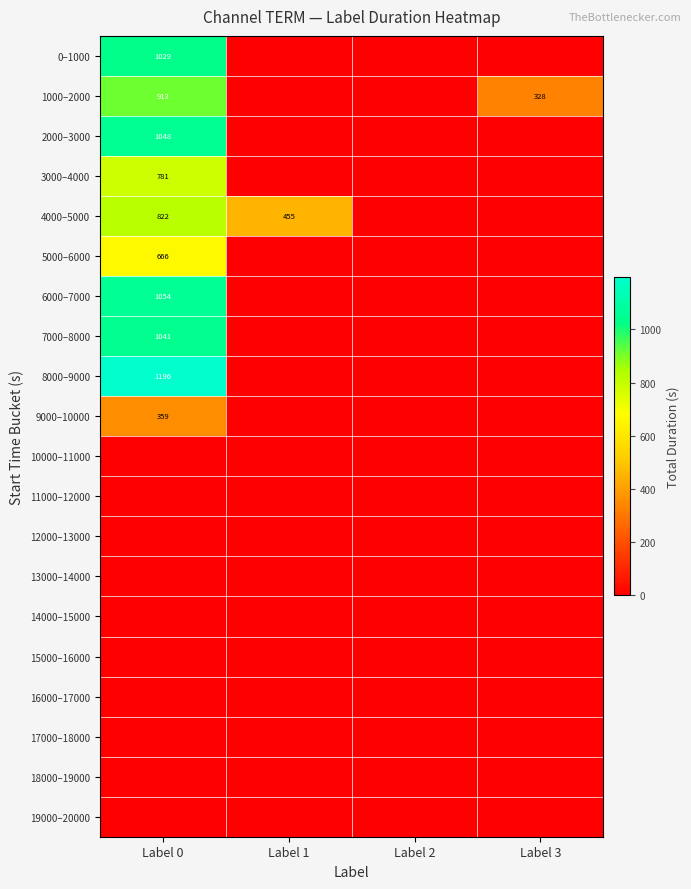

Rank the categories by 3000–4000 value from lowest to highest.

Label 1, Label 2, Label 3, Label 0